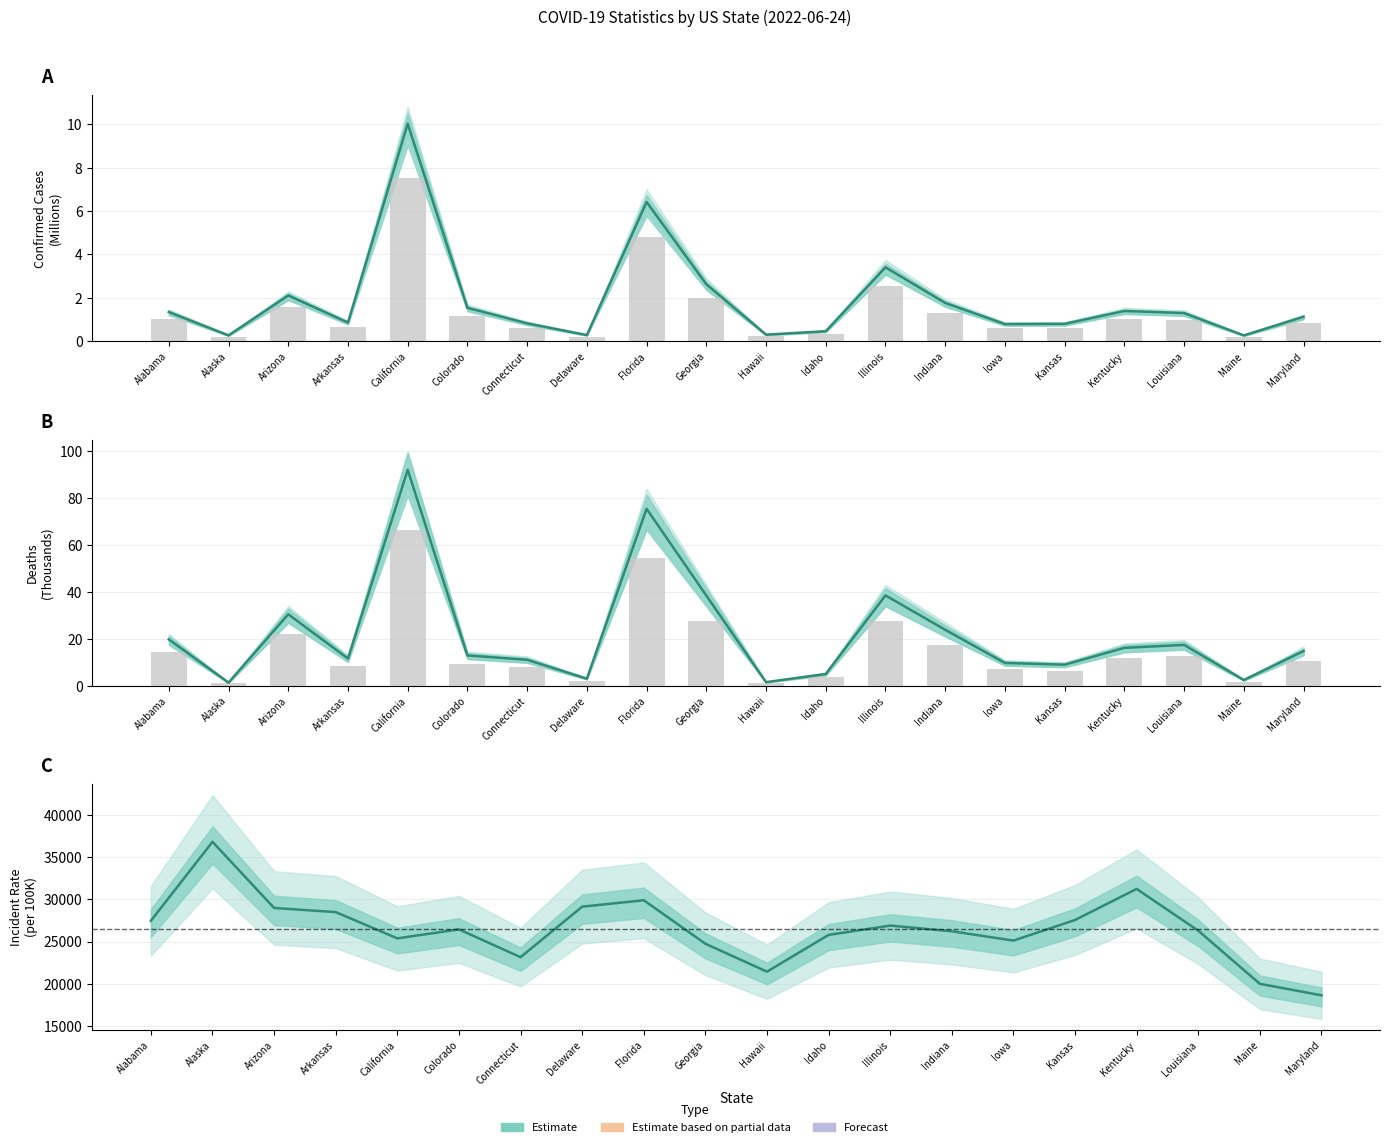

What is the label of the 5th bar from the right?

Kansas